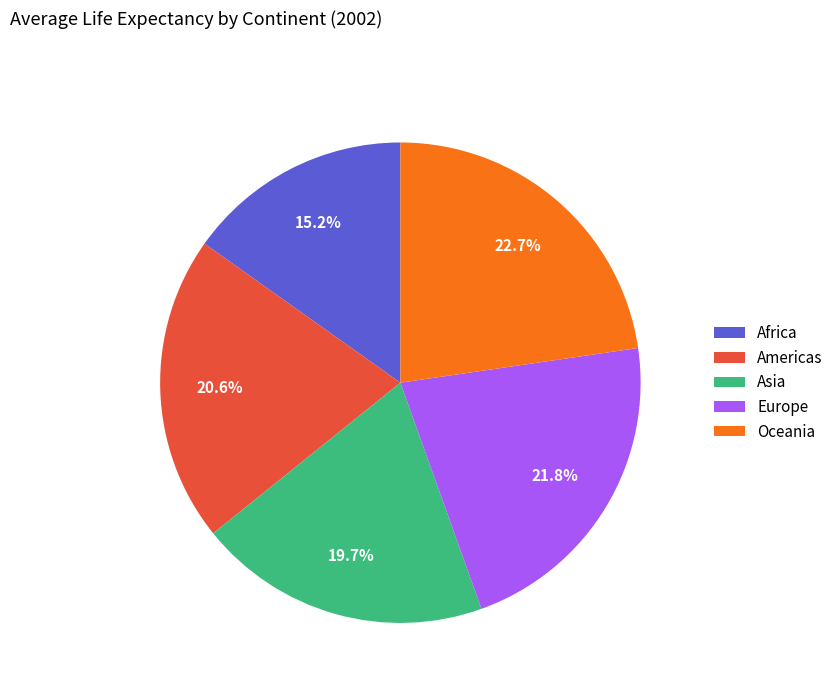

What percentage is NOT represented by Americas?

79.4%